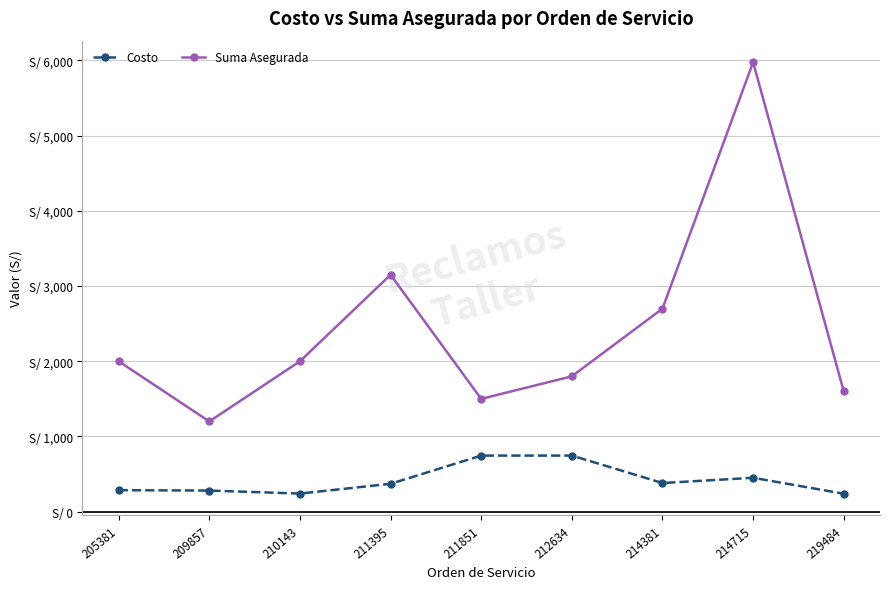

What is the value of the Costo point at the 9th from the left?

238